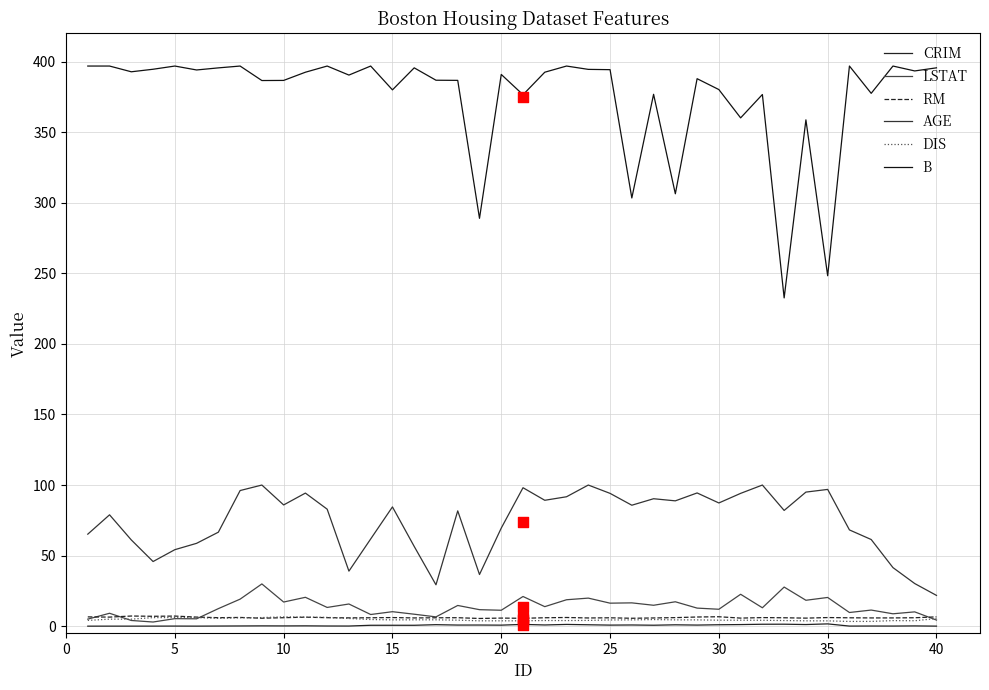

At how many categories does at least one series exceed 349?

35